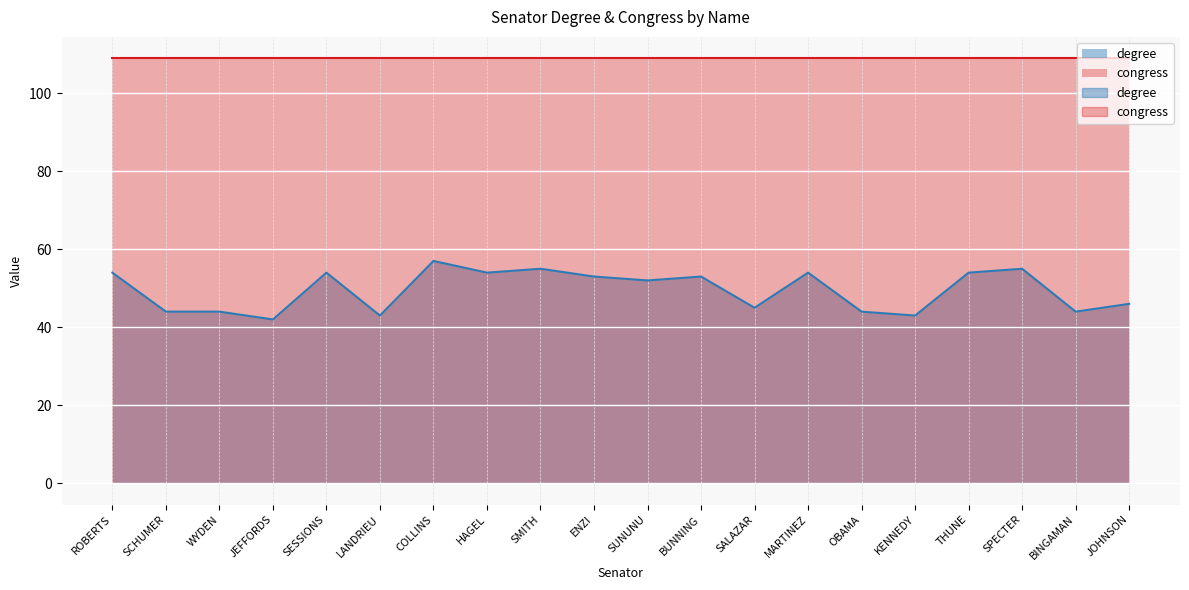

Which has a higher value, JEFFORDS or MARTINEZ?

MARTINEZ